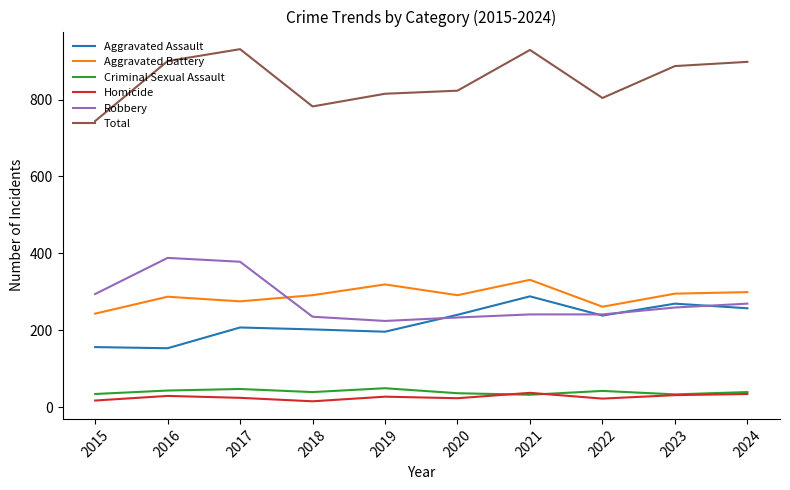

What is the difference between the maximum and minimum values in the Homicide series?

22